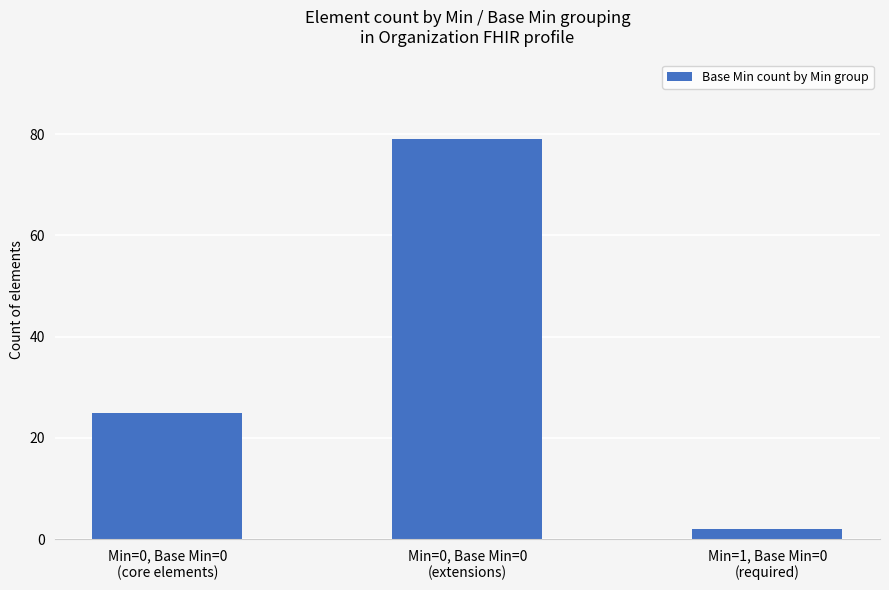

What is the average value?

35